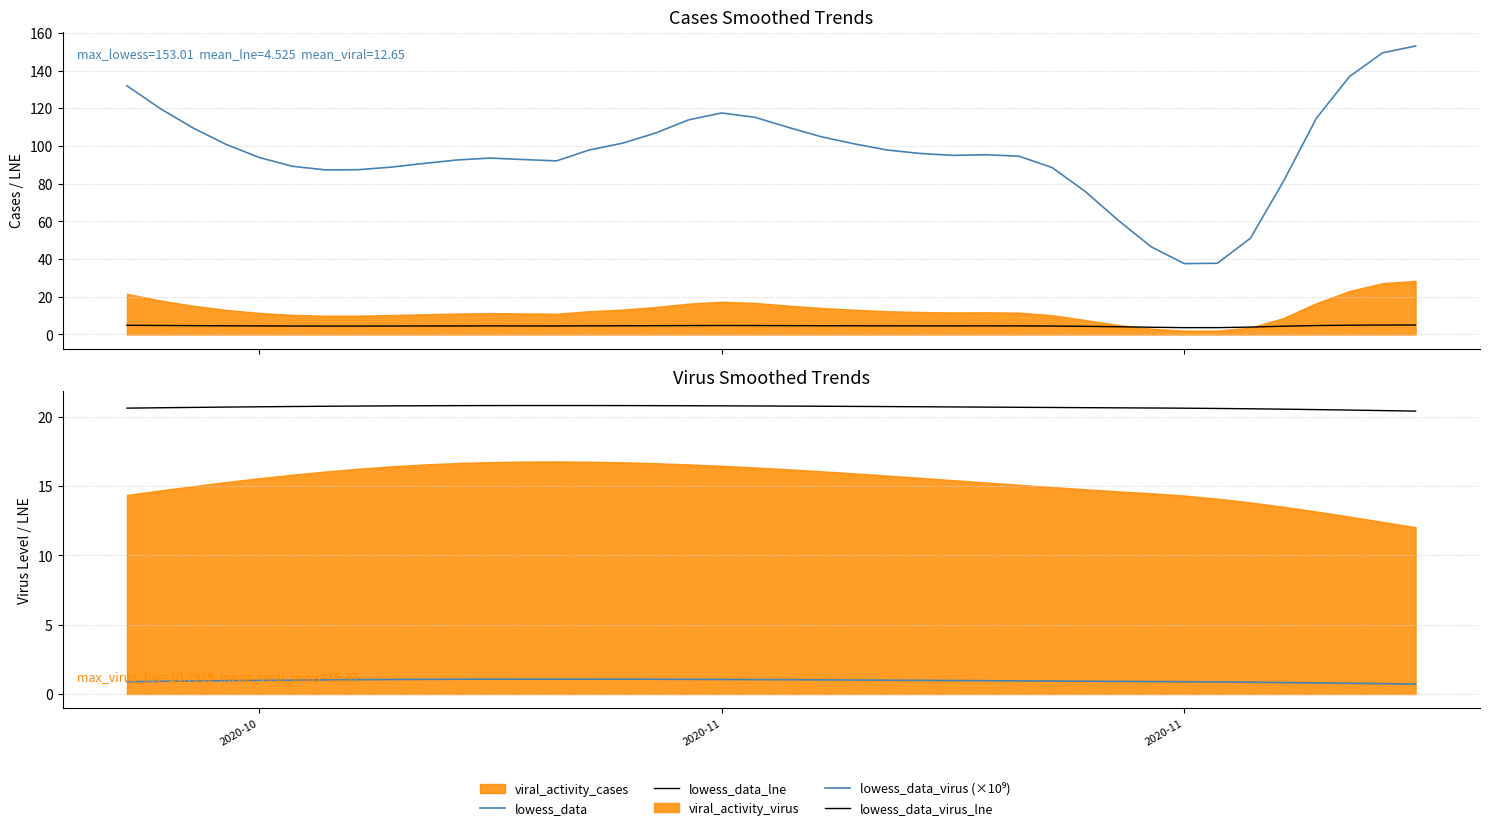

The lowess_data_lne series shows 7.9 at 24. True or false?

False